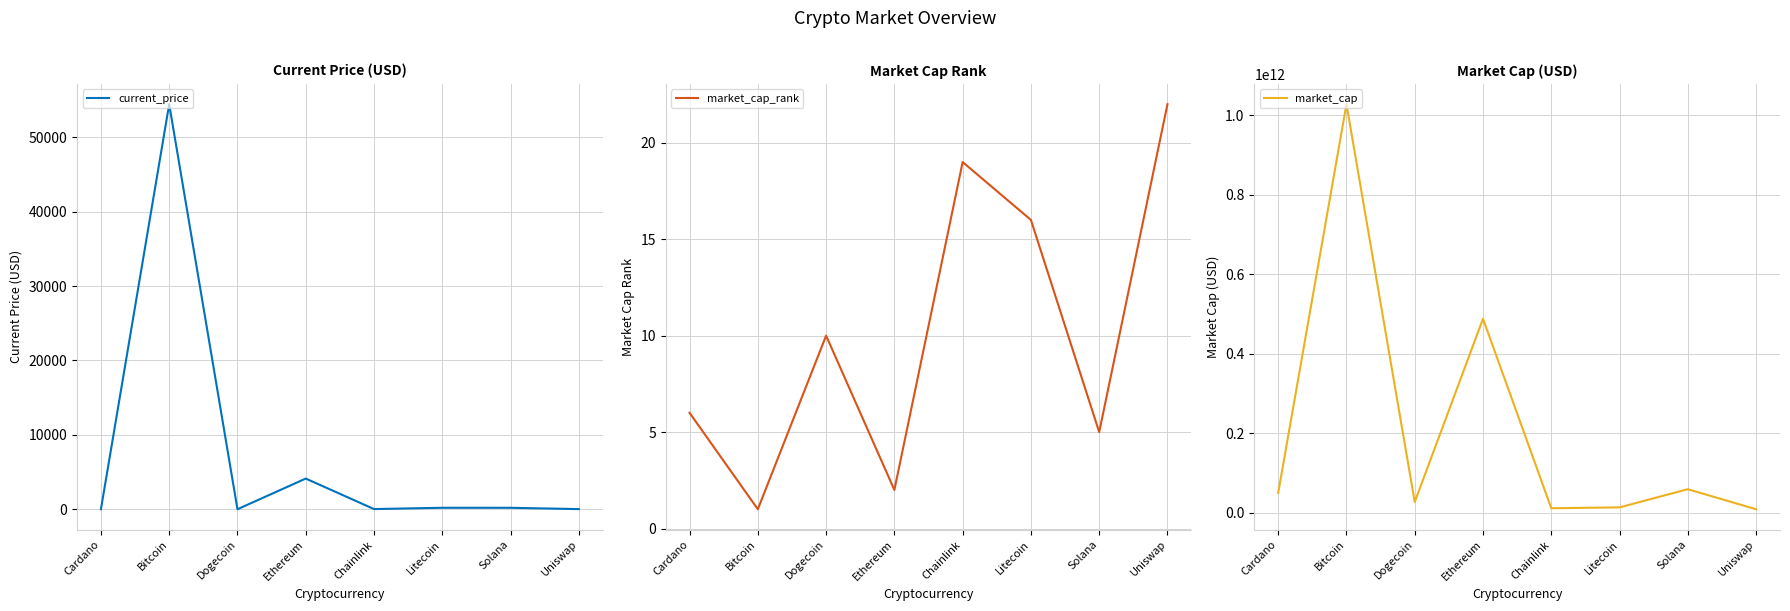

What is the smallest value displayed?

0.2